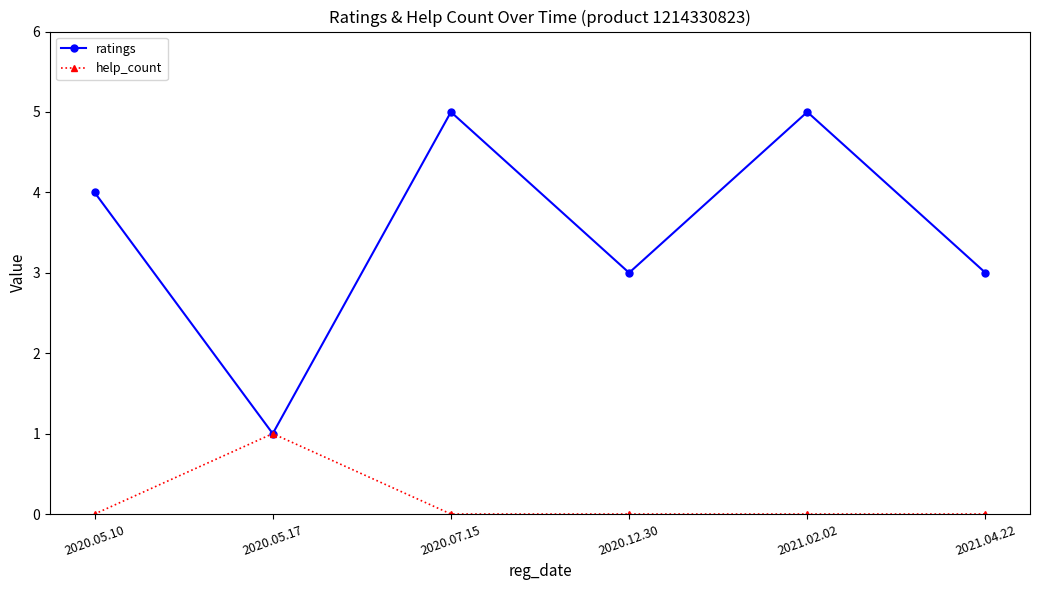

List the series in order of their peak value, highest first.

ratings, help_count